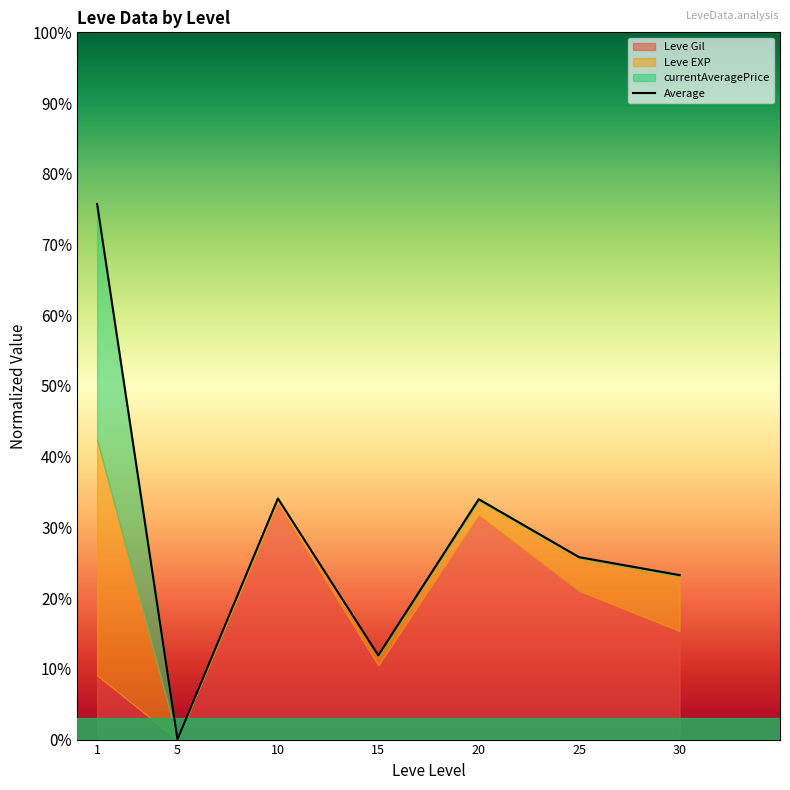

What is the greatest value displayed?

75.7